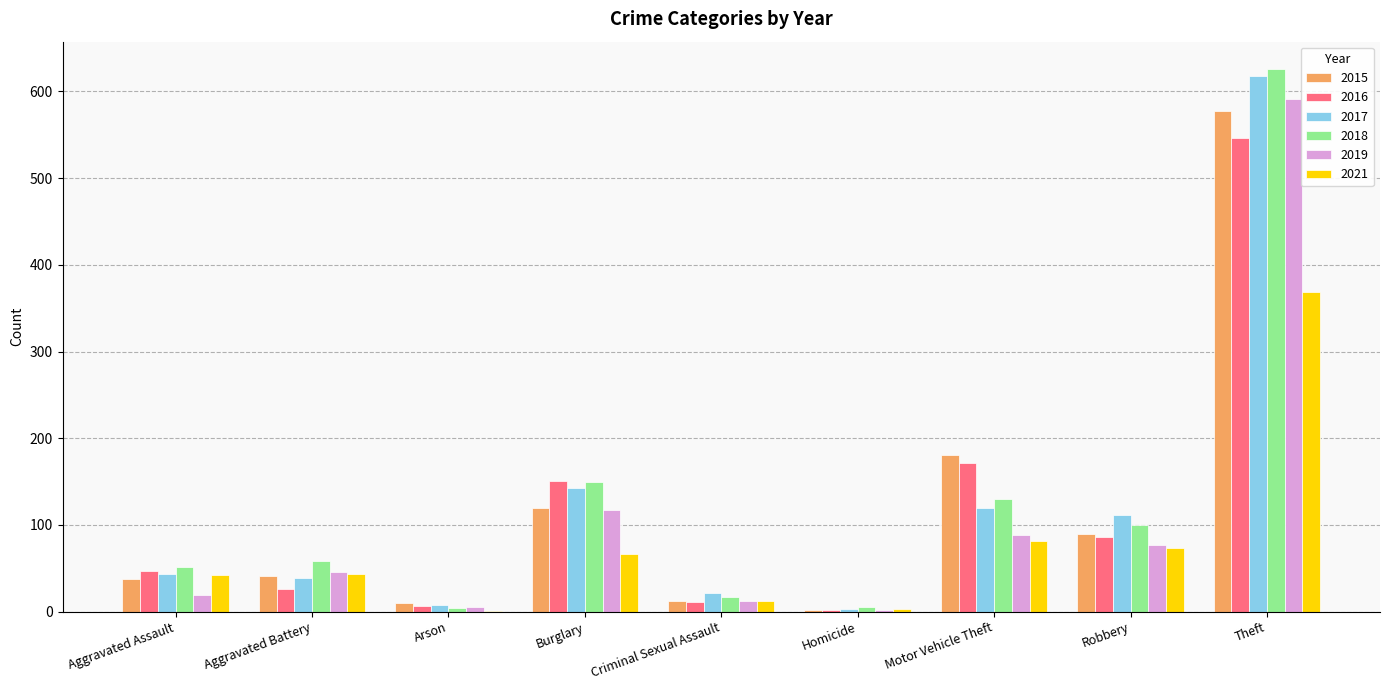

What is the total value across all series at Burglary?

745